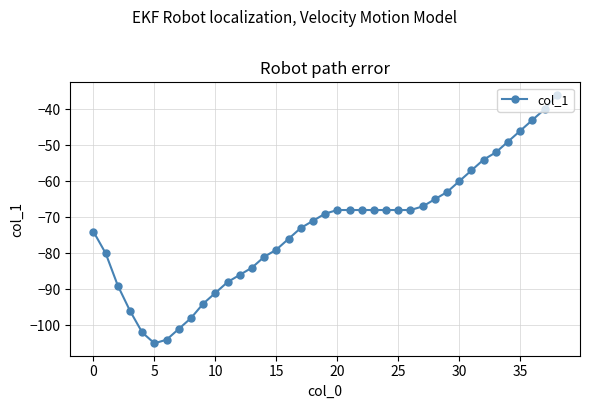

What is the greatest value displayed?

-36